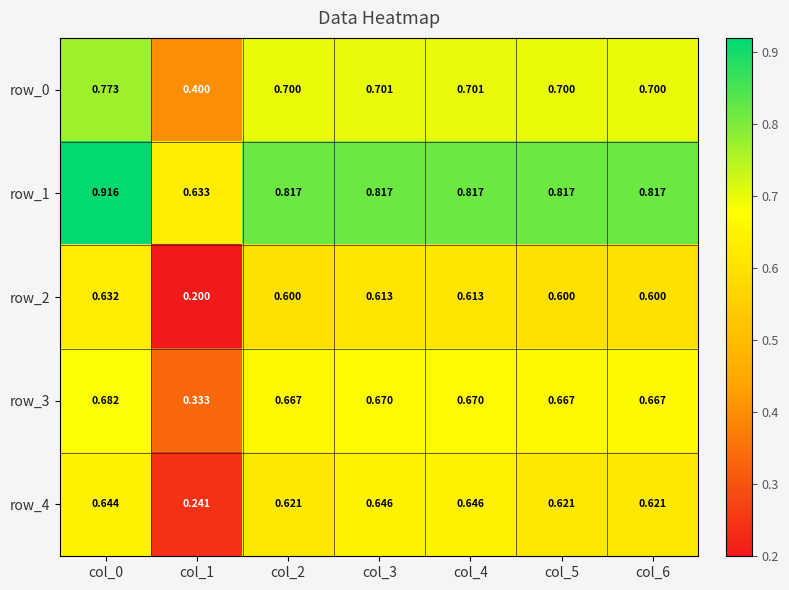

Which series has the largest total across all categories?

row_1